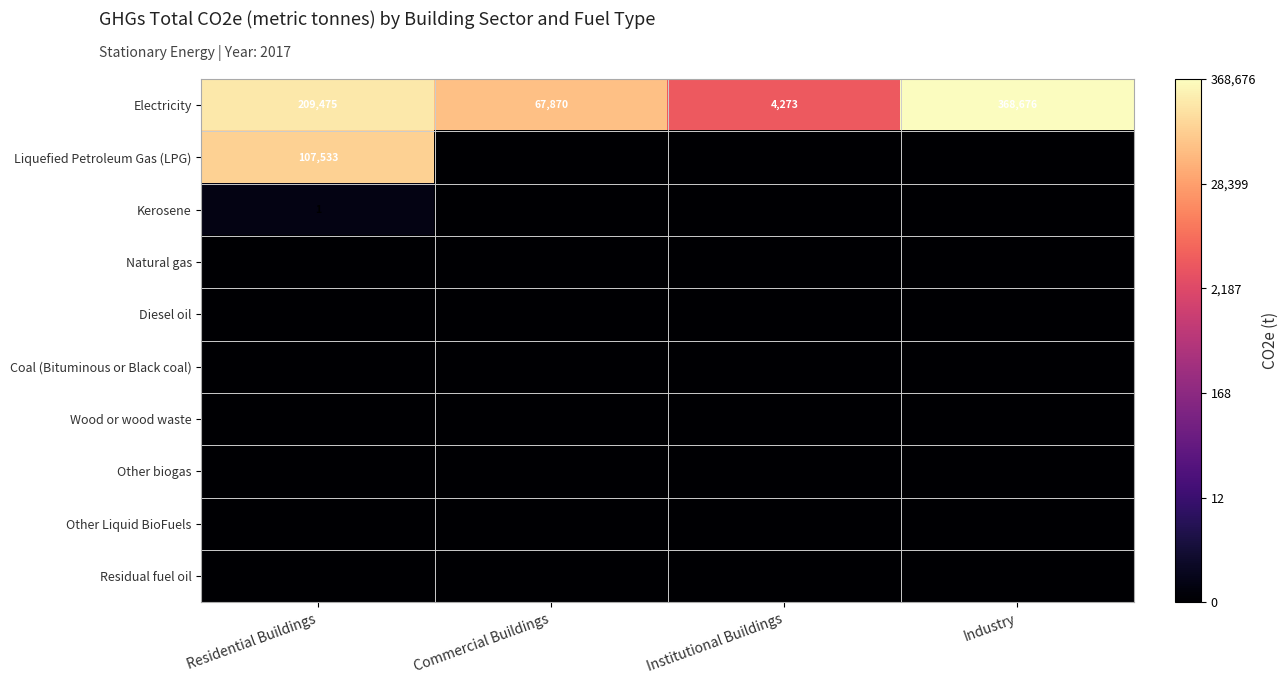

Count the number of categories in the chart.

4